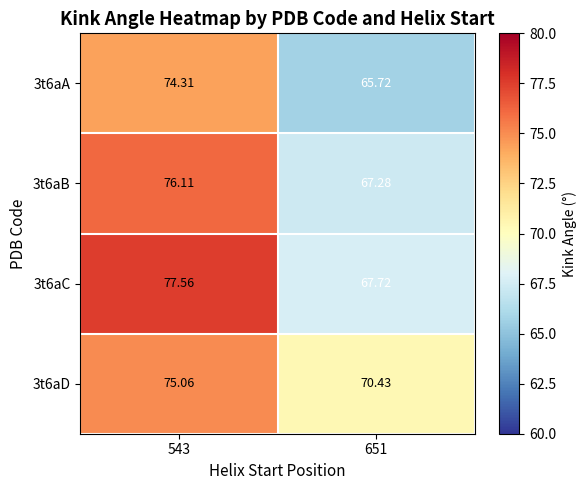

Is the value of 3t6aC at 651 greater than the value of 3t6aB at 651?

Yes